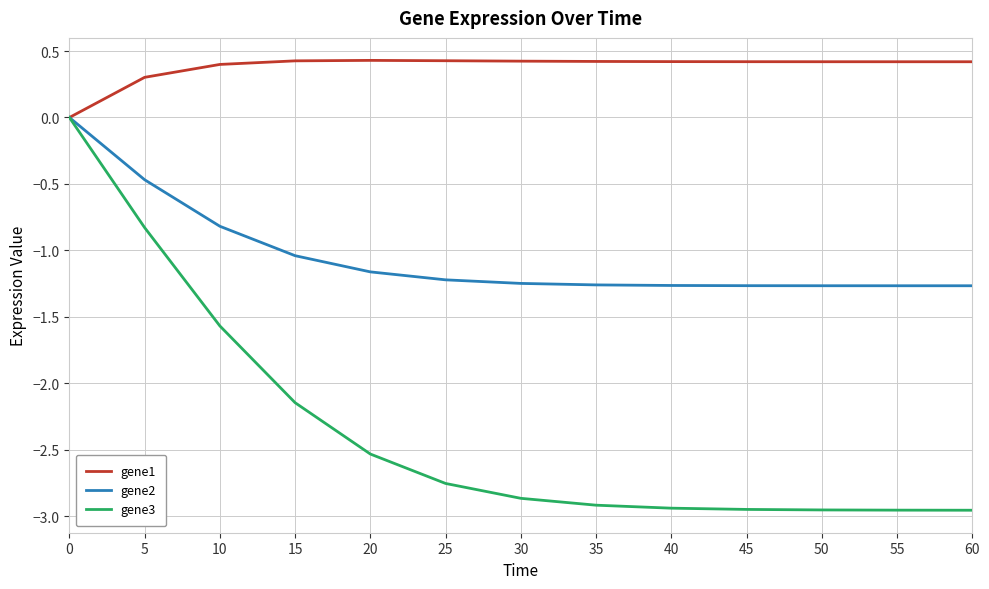

Is this an area chart (filled region under the line)?

No